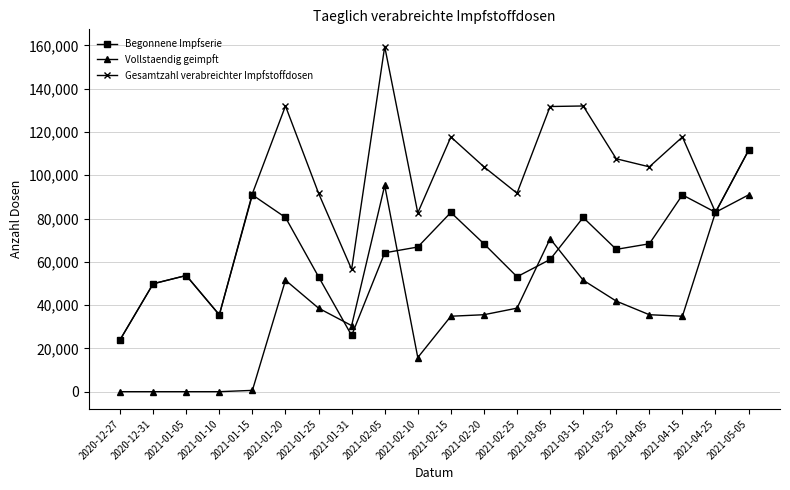

Is it true that Vollstaendig geimpft equals 91888 at 2021-03-15?

False